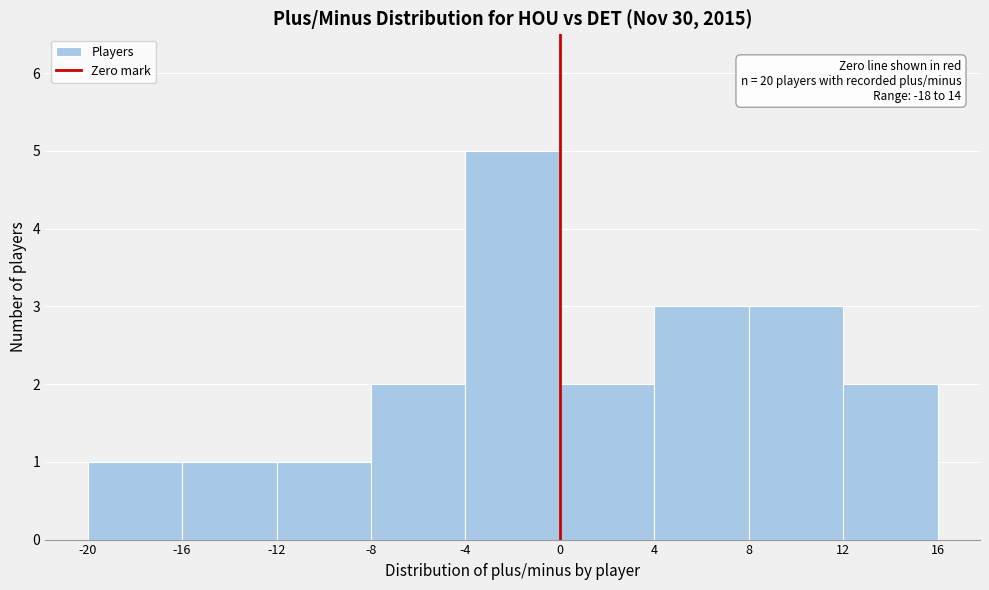

Which range on the x-axis has the tallest bar?

-4 to 0